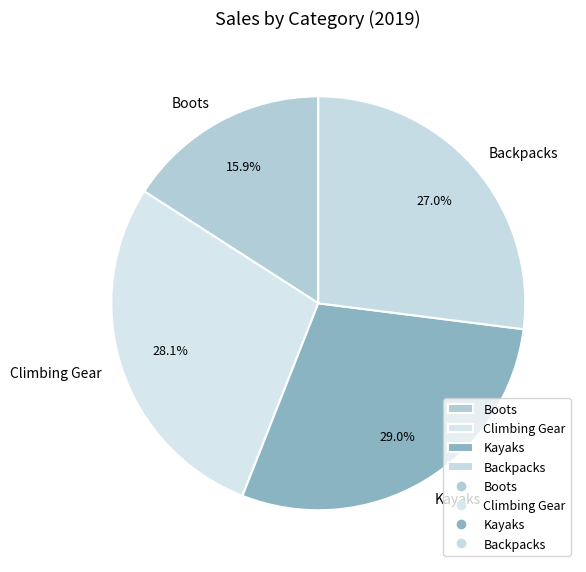

Approximately how many times larger is the value at Kayaks compared to Backpacks?

1.1